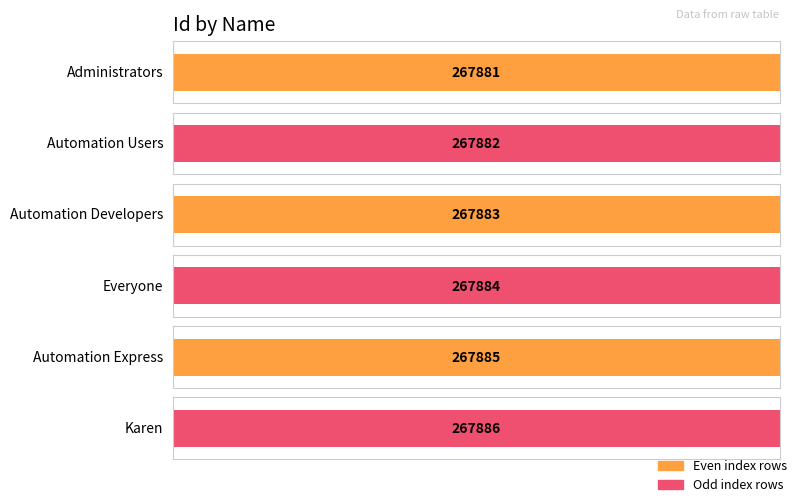

What is the approximate value at Administrators?

267881